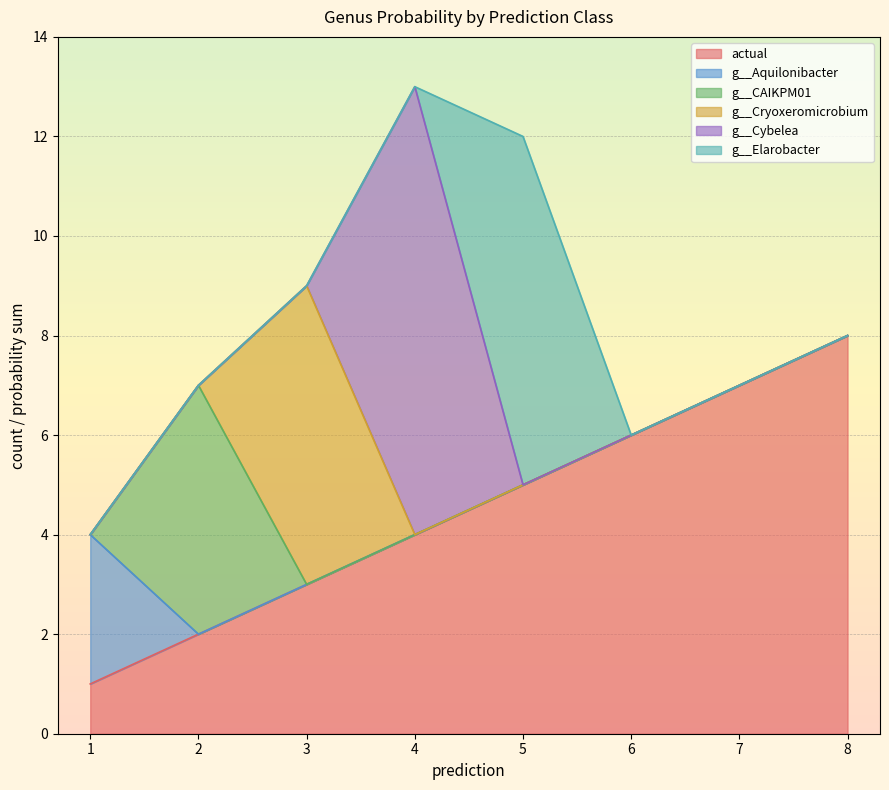

Reading left to right, extract all data points from this chart.

actual: 1=1	2=2	3=3	4=4	5=5	6=6	7=7	8=8
g__Aquilonibacter: 1=3	2=0	3=0	4=0	5=0	6=0	7=0	8=0
g__CAIKPM01: 1=0	2=5	3=0	4=0	5=0	6=0	7=0	8=0
g__Cryoxeromicrobium: 1=0	2=0	3=6	4=0	5=0	6=0	7=0	8=0
g__Cybelea: 1=0	2=0	3=0	4=9	5=0	6=0	7=0	8=0
g__Elarobacter: 1=0	2=0	3=0	4=0	5=7	6=0	7=0	8=0